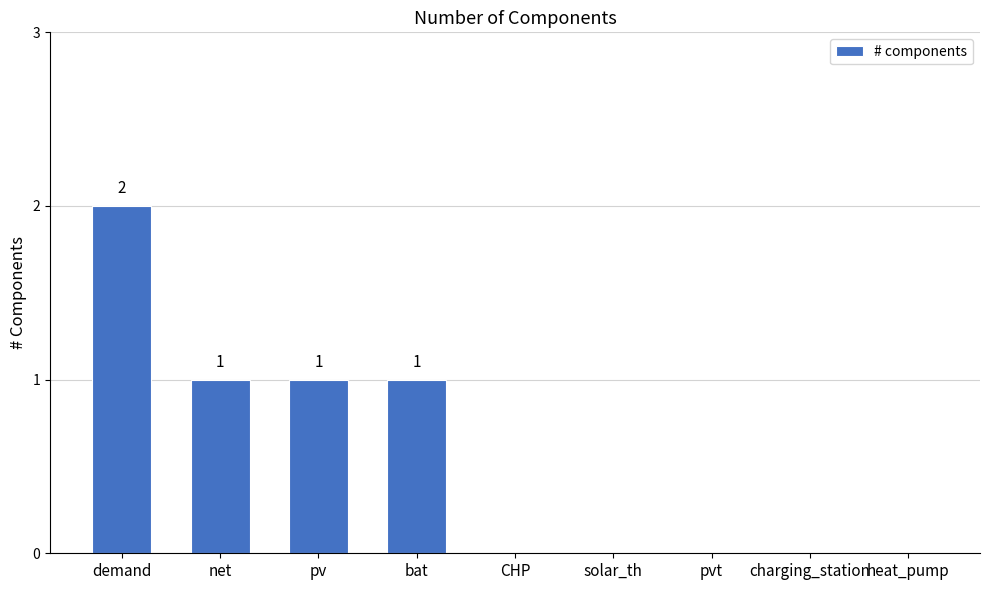

Which category has the highest value across all series?

demand